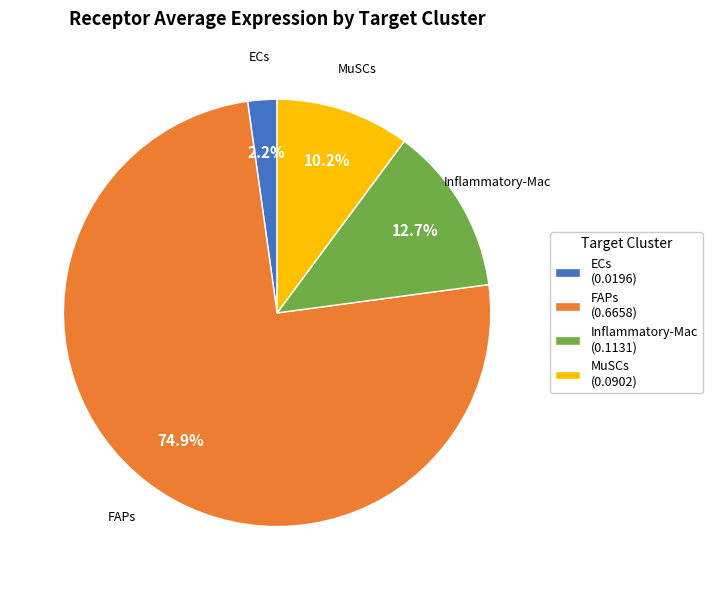

To the nearest percent, what is the difference between the largest and smallest slice percentages?

73%